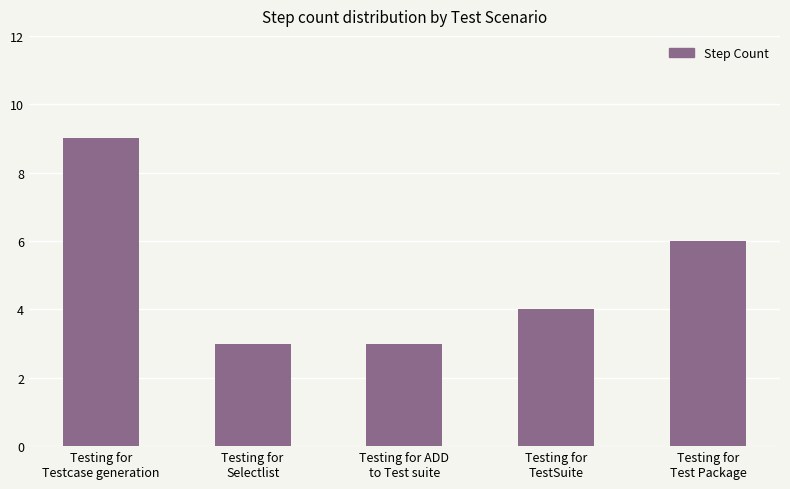

What is the average value?

5